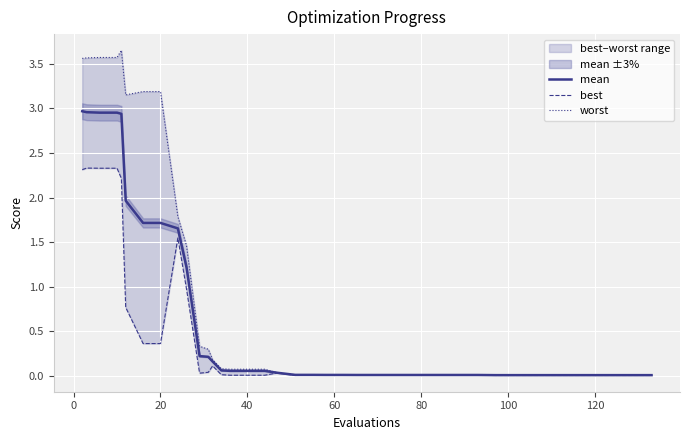

At how many categories does at least one series exceed 2?

8